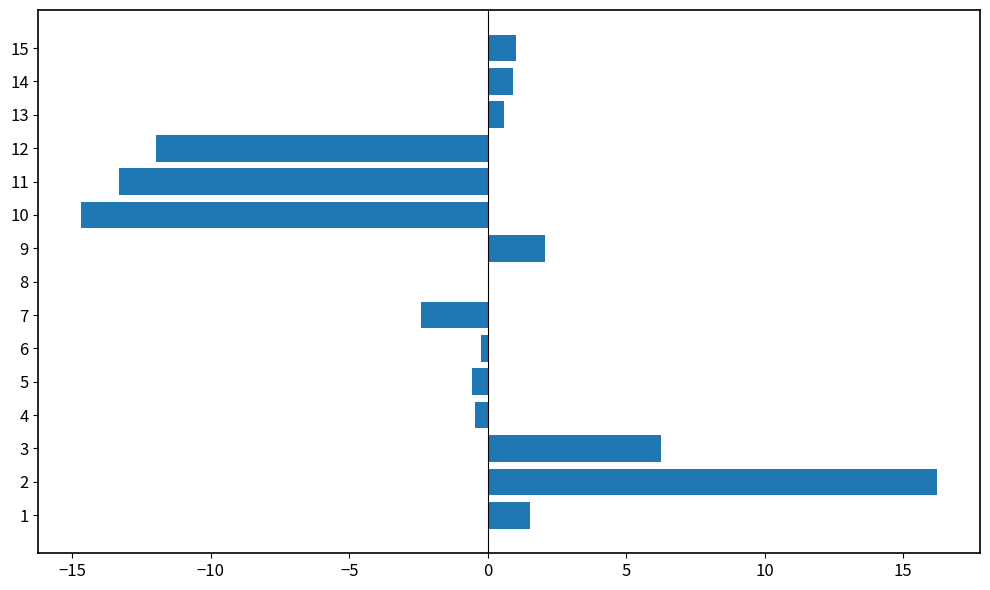

What is the sum of all values?

-15.0